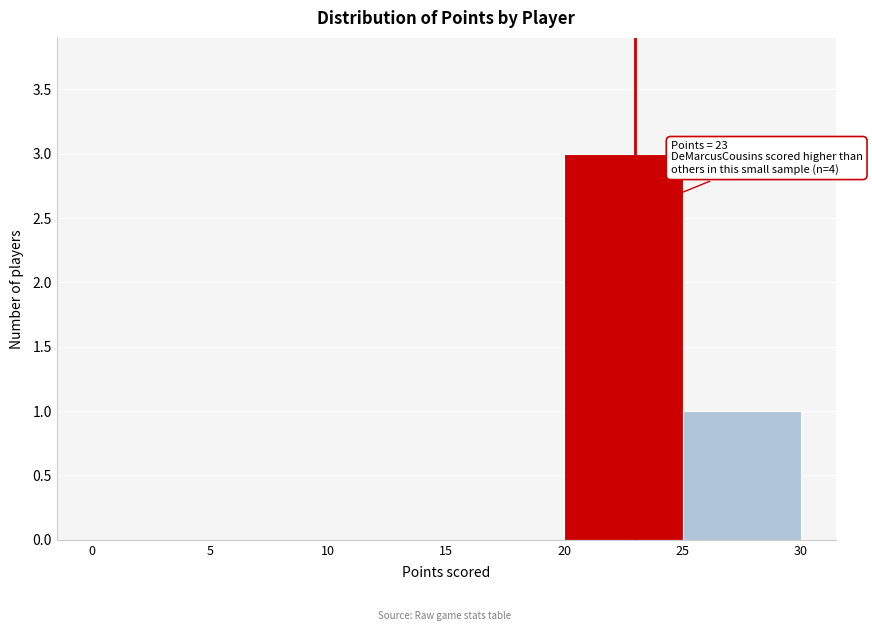

Over which range of the x-axis is the bar tallest?

20 to 25